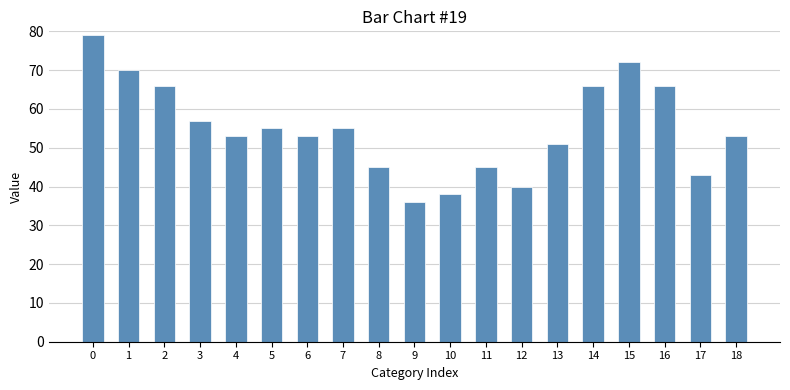

Are the bars grouped side by side (vs. stacked)?

No